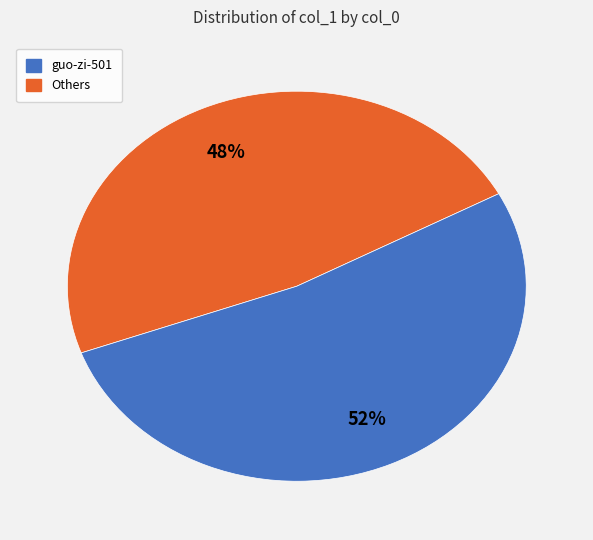

To the nearest percent, what is the average slice percentage?

50%